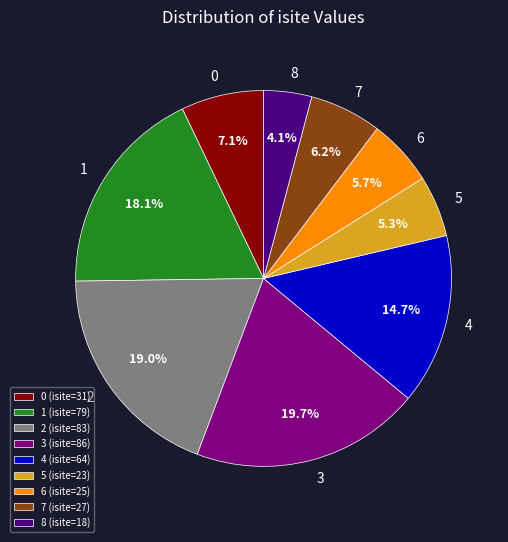

Do 4 and 3 together represent more than half of the pie?

No